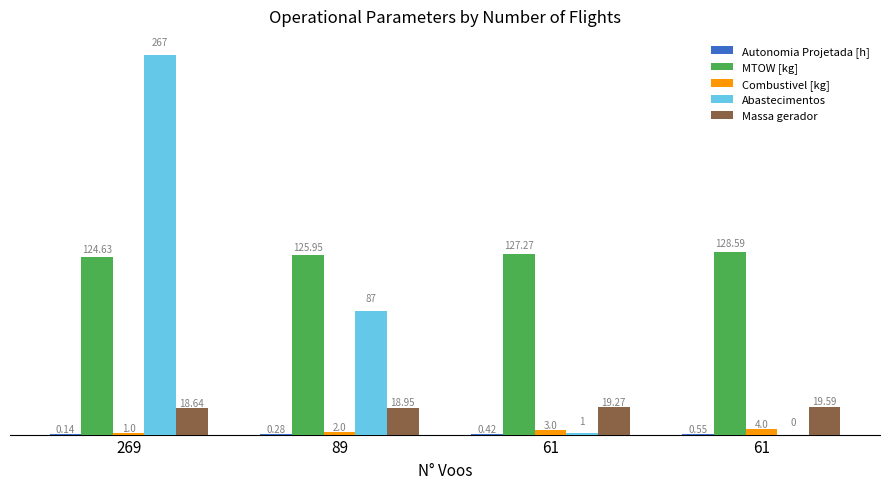

How many data points in MTOW [kg] are above 127?

2